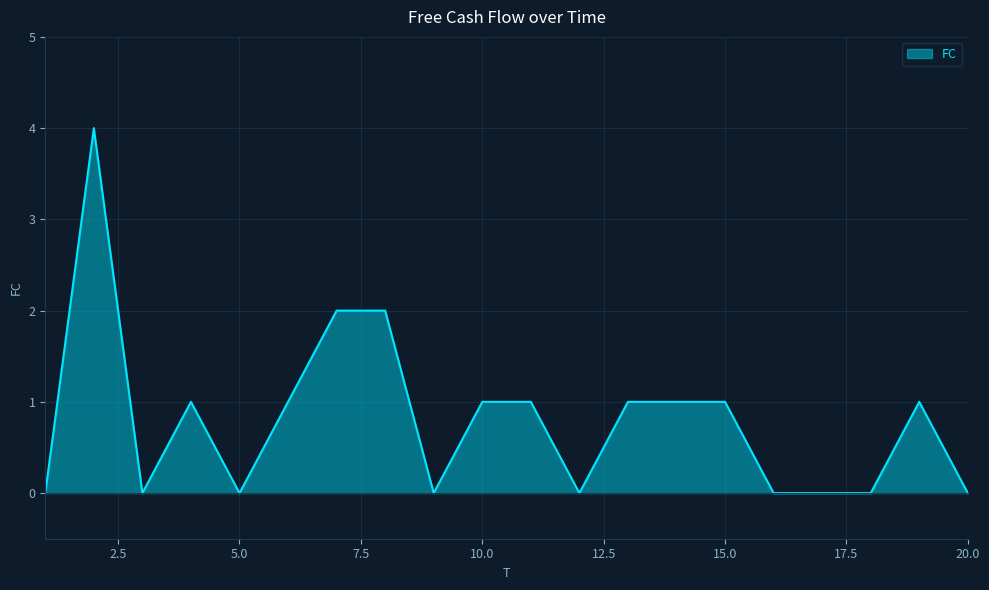

What is the maximum value shown in the chart?

4